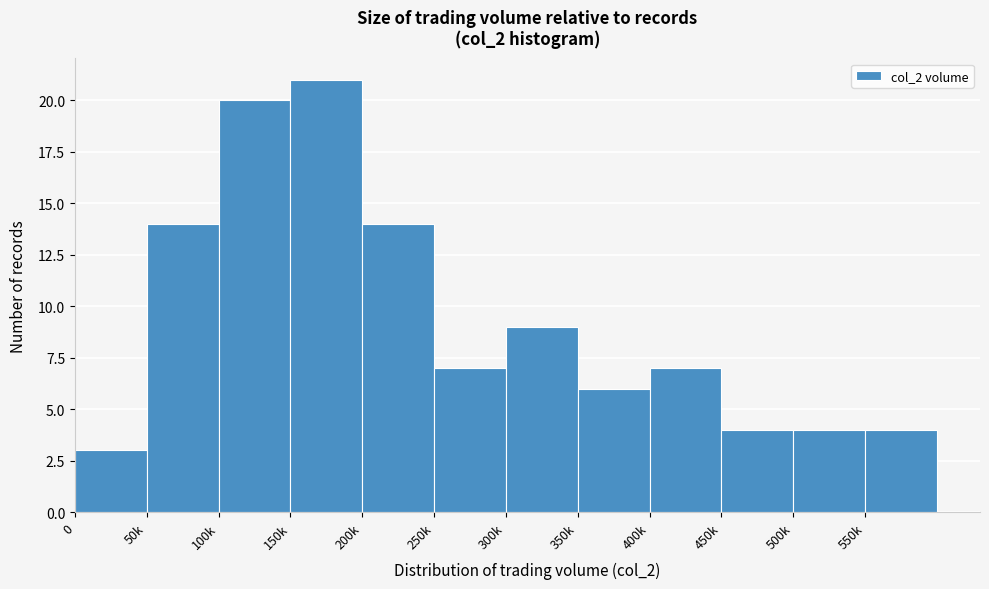

Reading right to left, what are all the values shown in this chart?

4	4	4	7	6	9	7	14	21	20	14	3